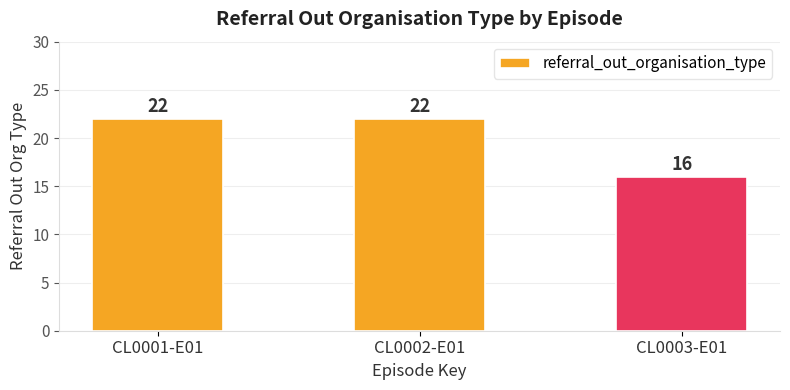

What is the maximum value shown in the chart?

22